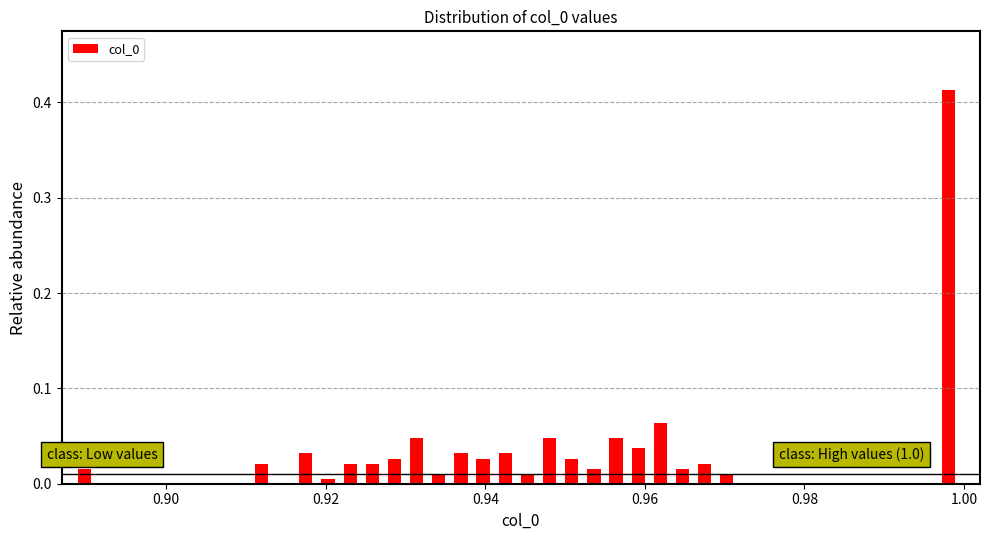

Around what value on the x-axis is the tallest bar? Give the approximate position of its centre, as read against the axis.

0.998